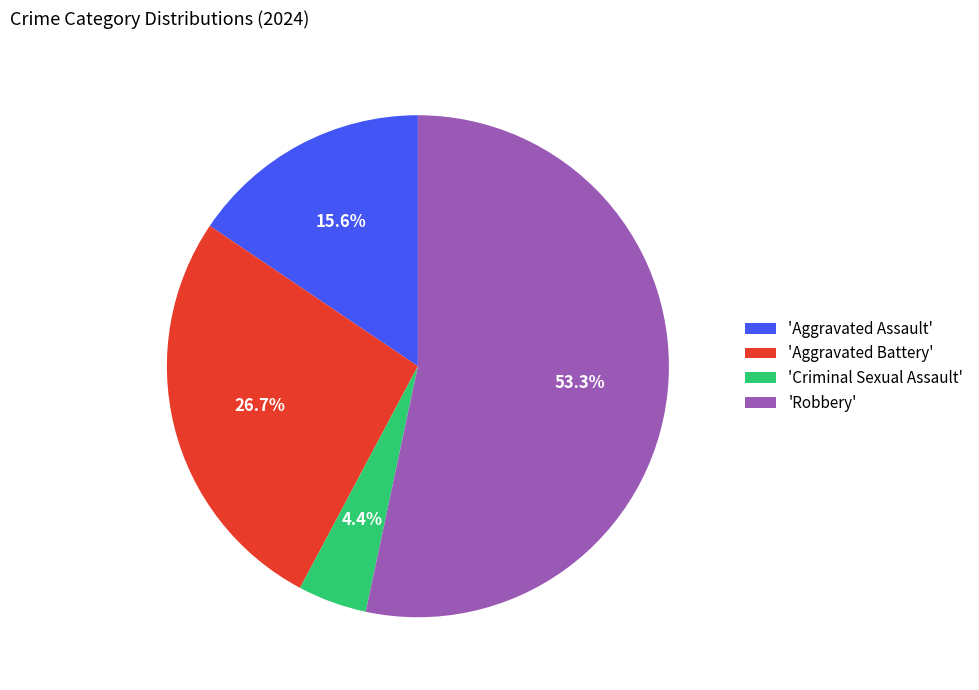

Count the number of slices in the pie.

4